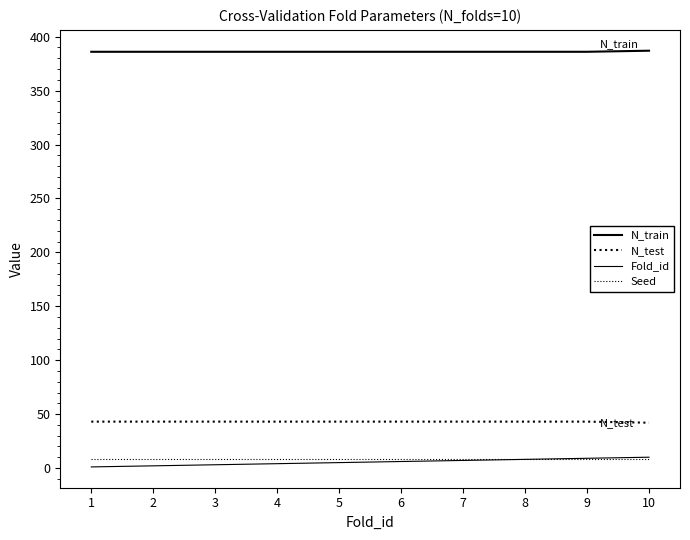

What is the highest value of the N_test series?

43